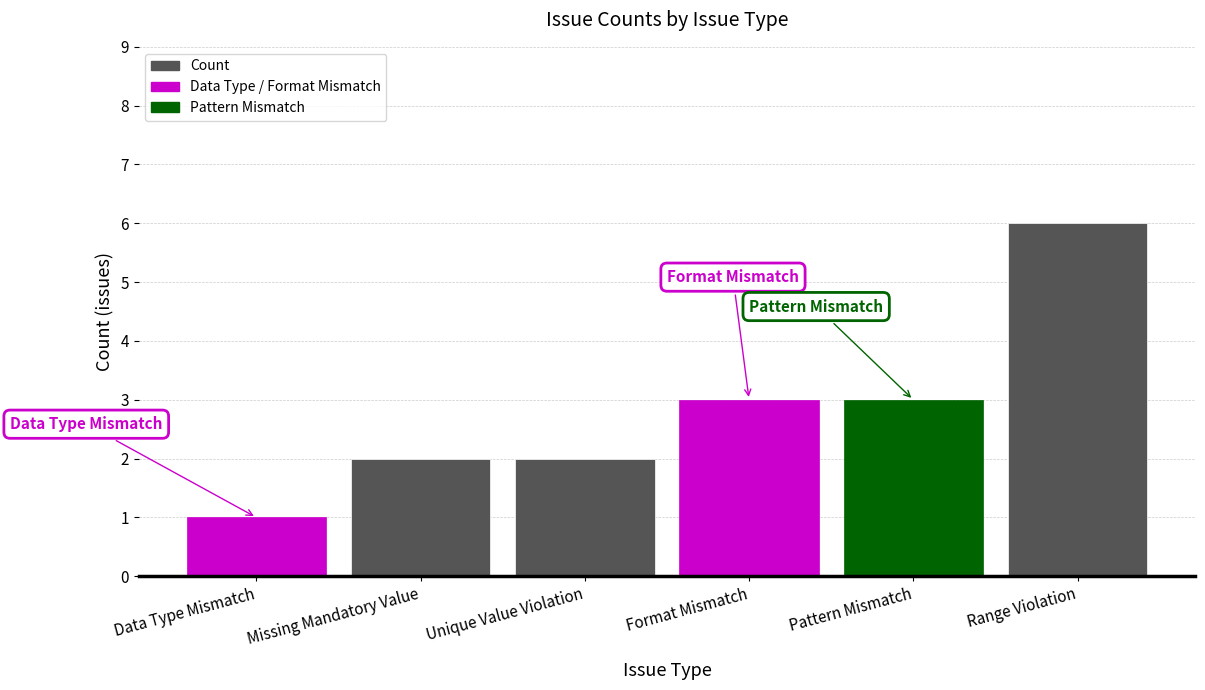

What is the label of the 3rd bar from the right?

Format Mismatch